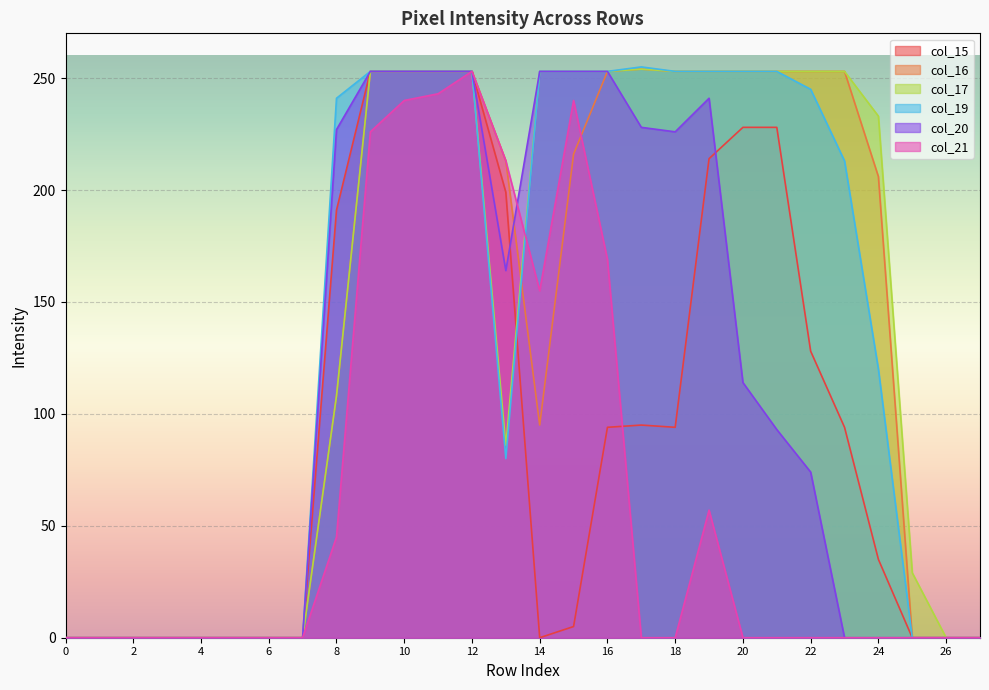

How many intersections are there between col_21 and col_16?

1